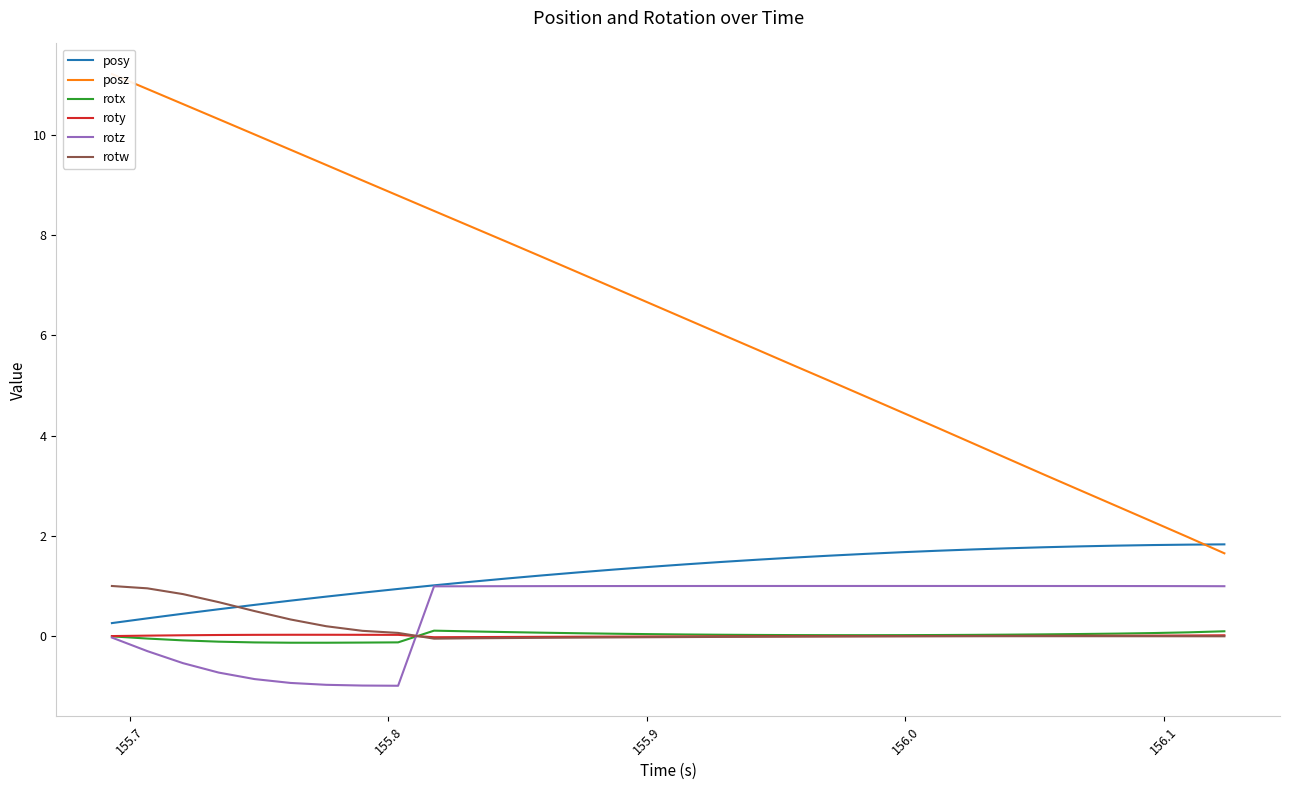

What is the difference between the maximum and second lowest values in the rotw series?

1.0